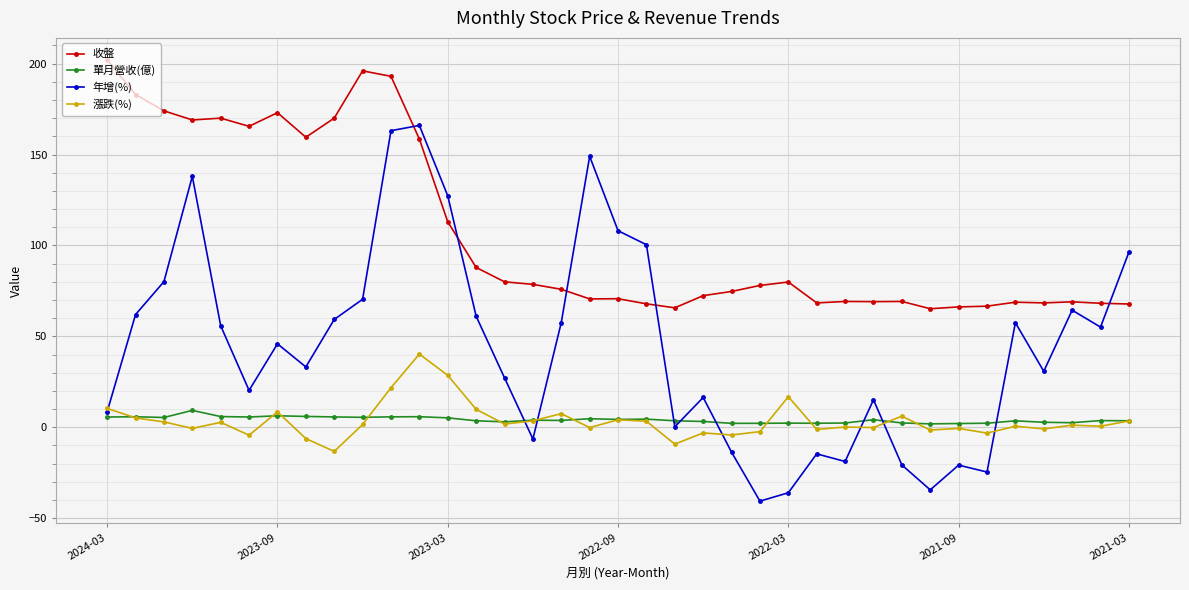

List the series in order of their peak value, highest first.

收盤, 年增(%), 漲跌(%), 單月營收(億)